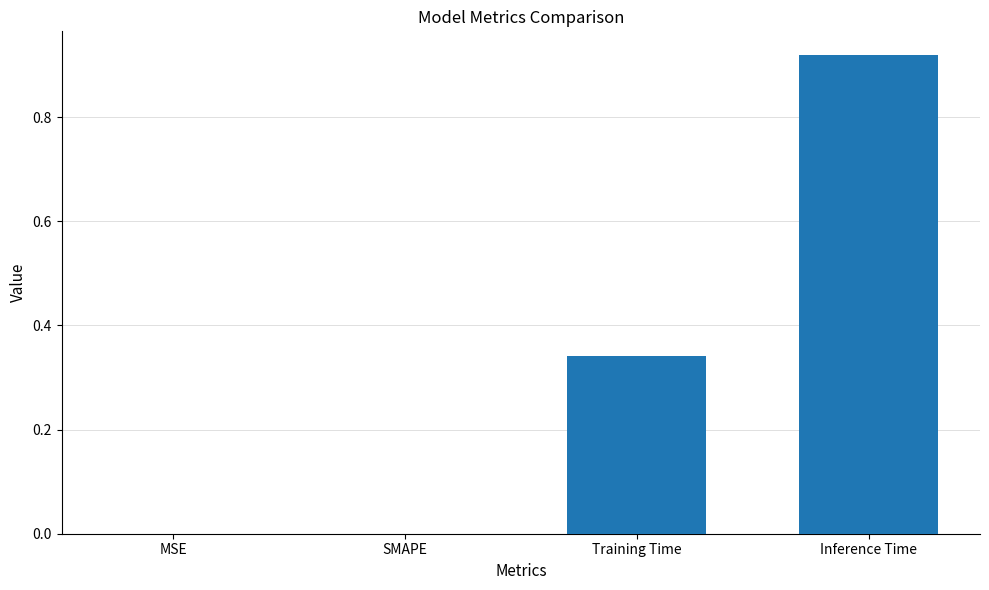

The chart shows a value of -0.5 at SMAPE. True or false?

False